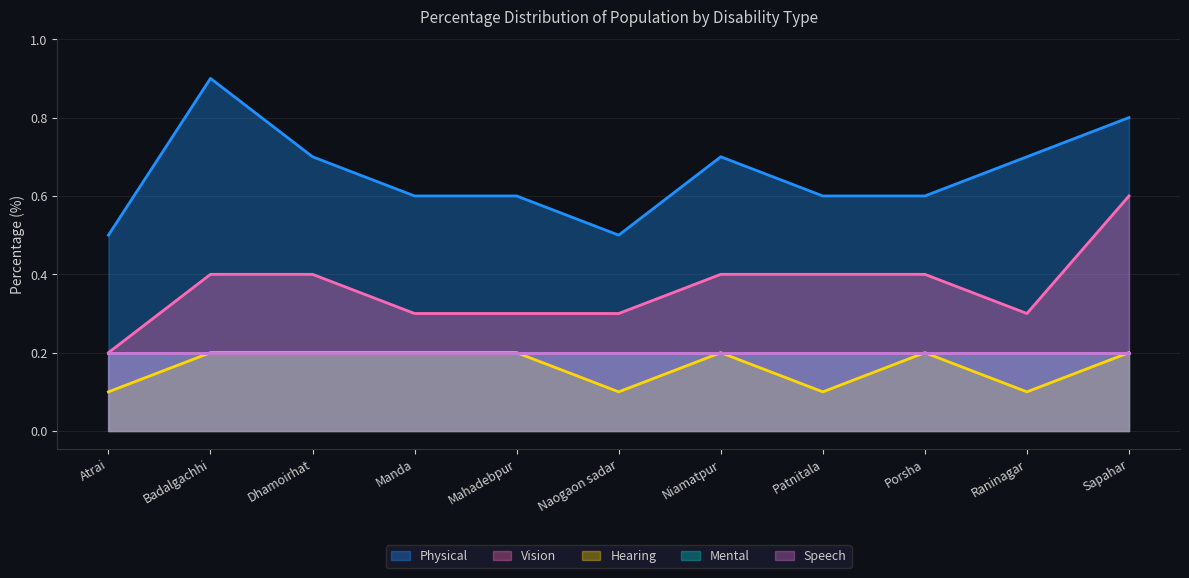

What is the minimum value for Physical?

0.5